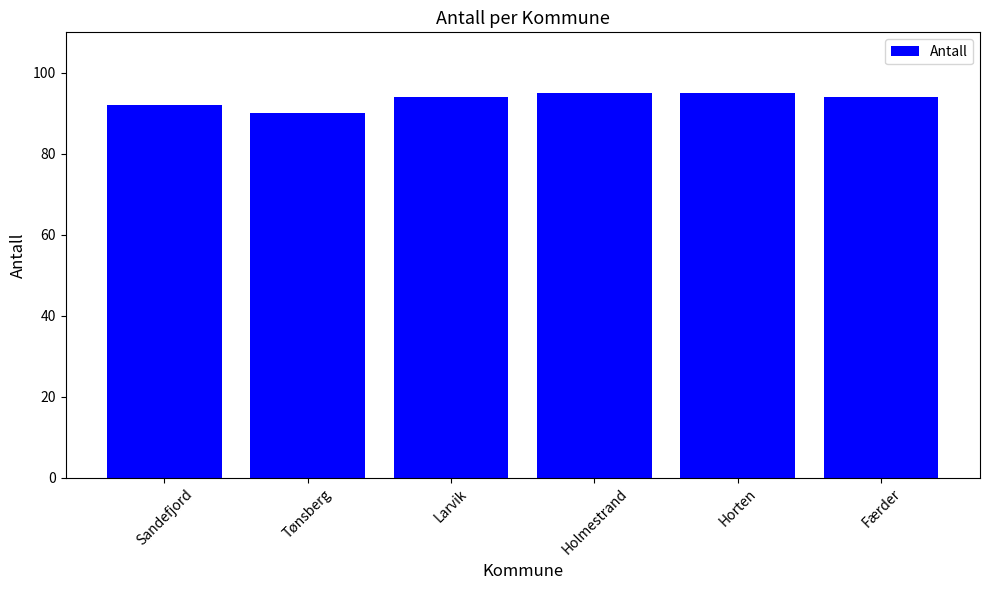

The value at Holmestrand is 31. True or false?

False